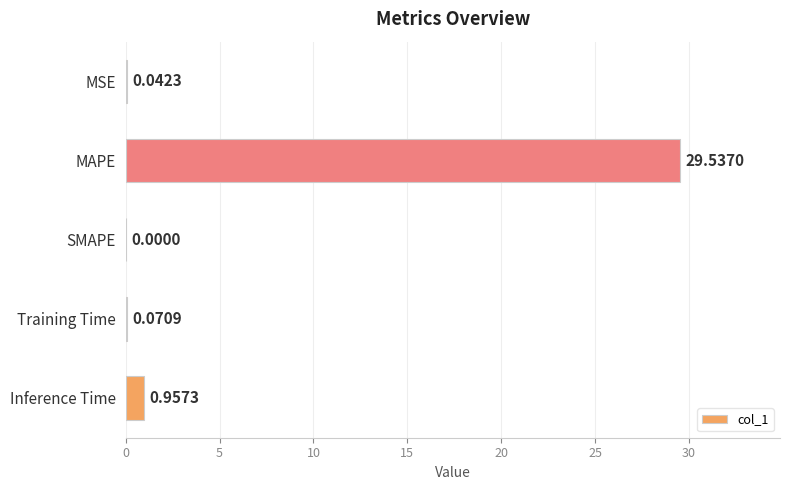

Which category has the highest value across all series?

MAPE